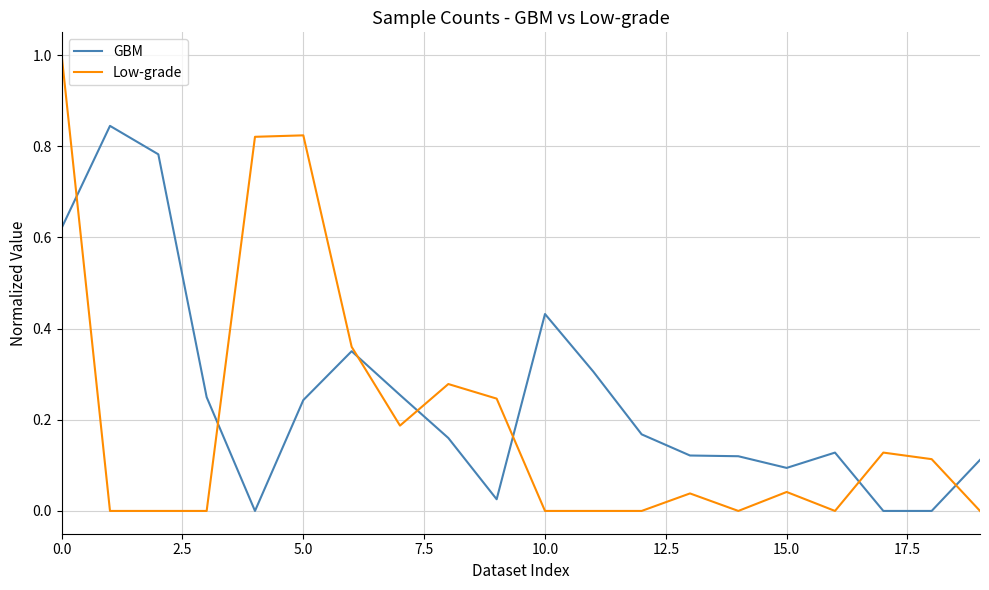

True or false: GBM has more than 1 interior local peaks.

True